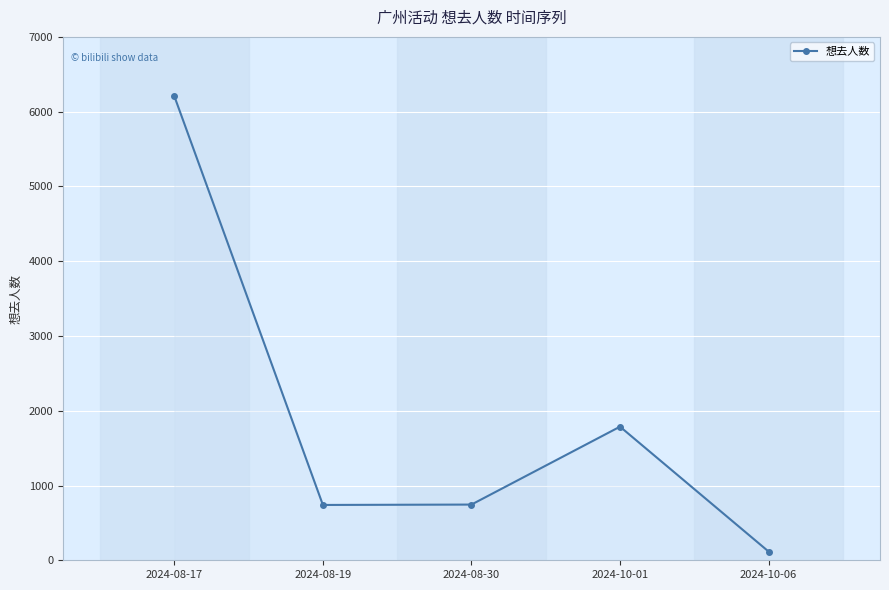

Where is the first local maximum?

2024-10-01